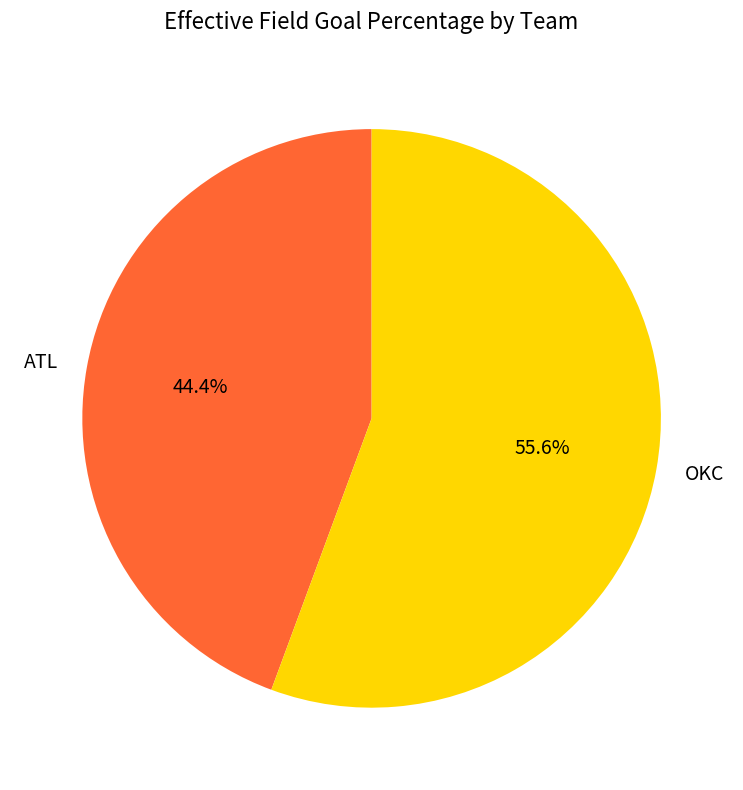

How much of the chart is everything except ATL?

55.6%